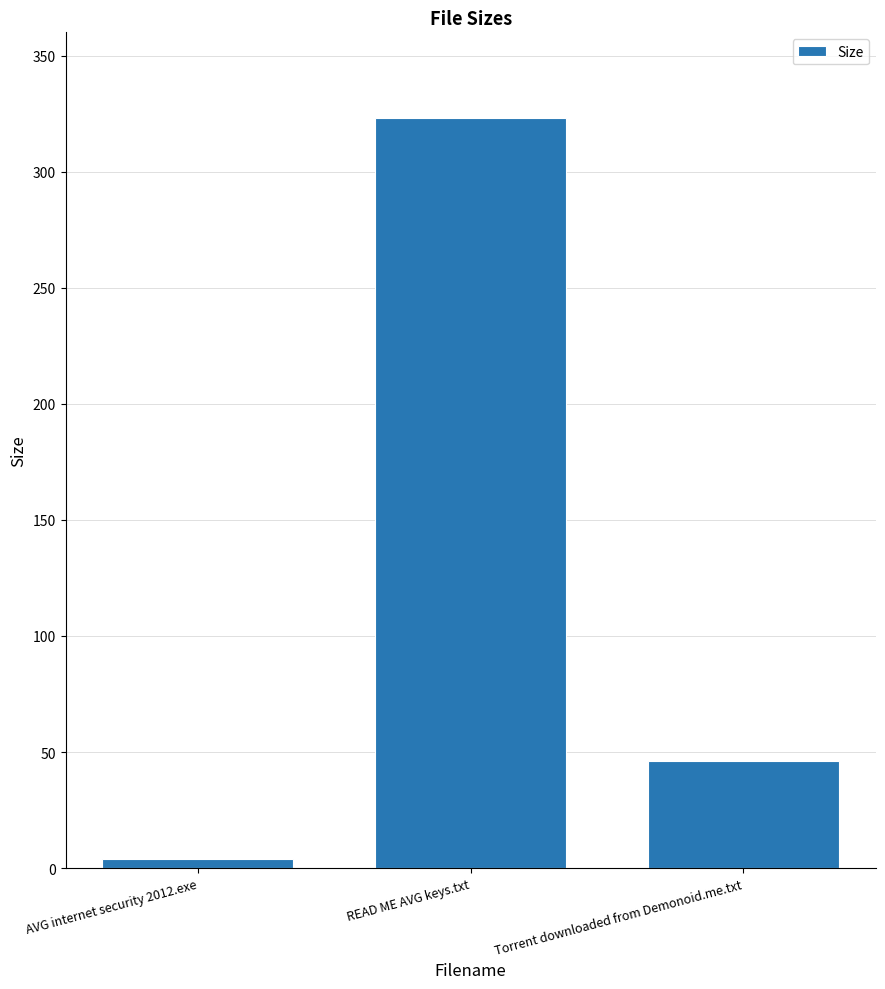

What is the change in value from AVG internet security 2012.exe to Torrent downloaded from Demonoid.me.txt?

+42.2